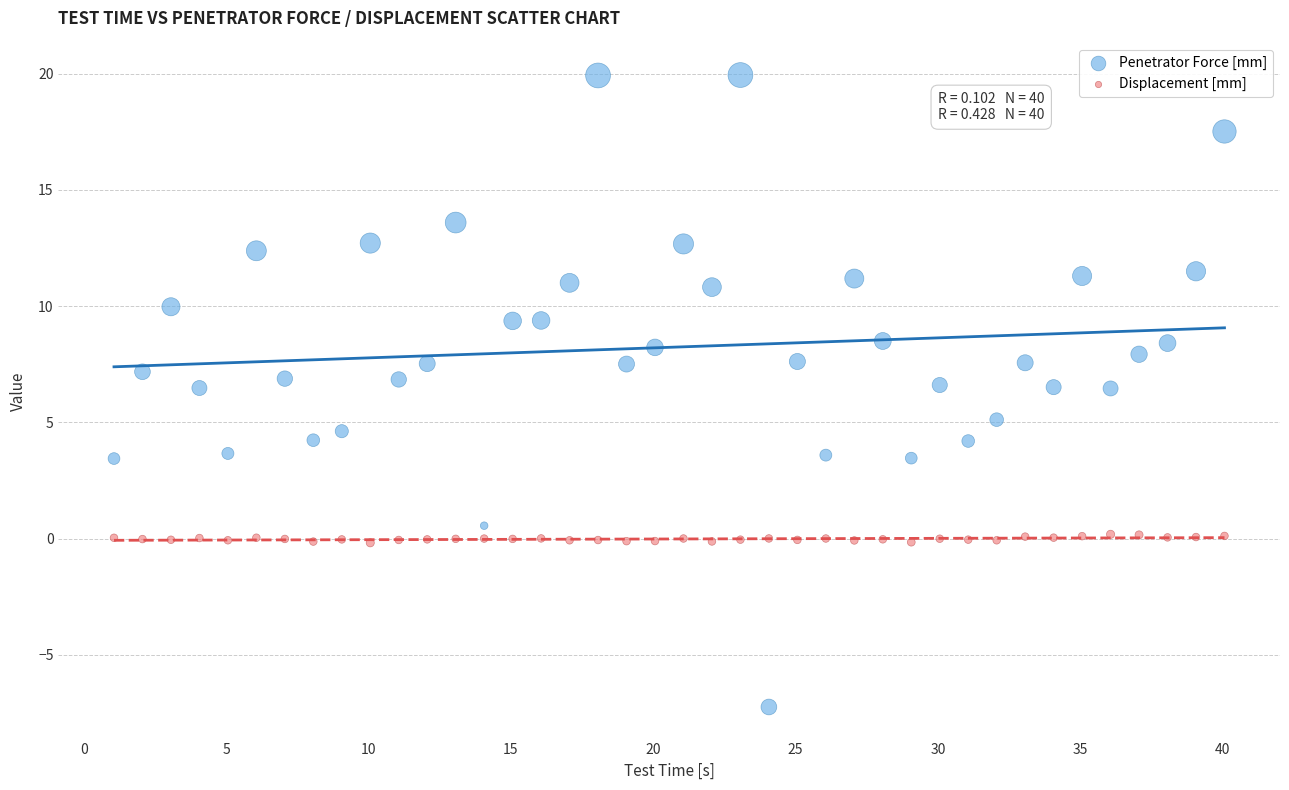

Which series reaches the minimum Y coordinate?

Penetrator Force [mm]